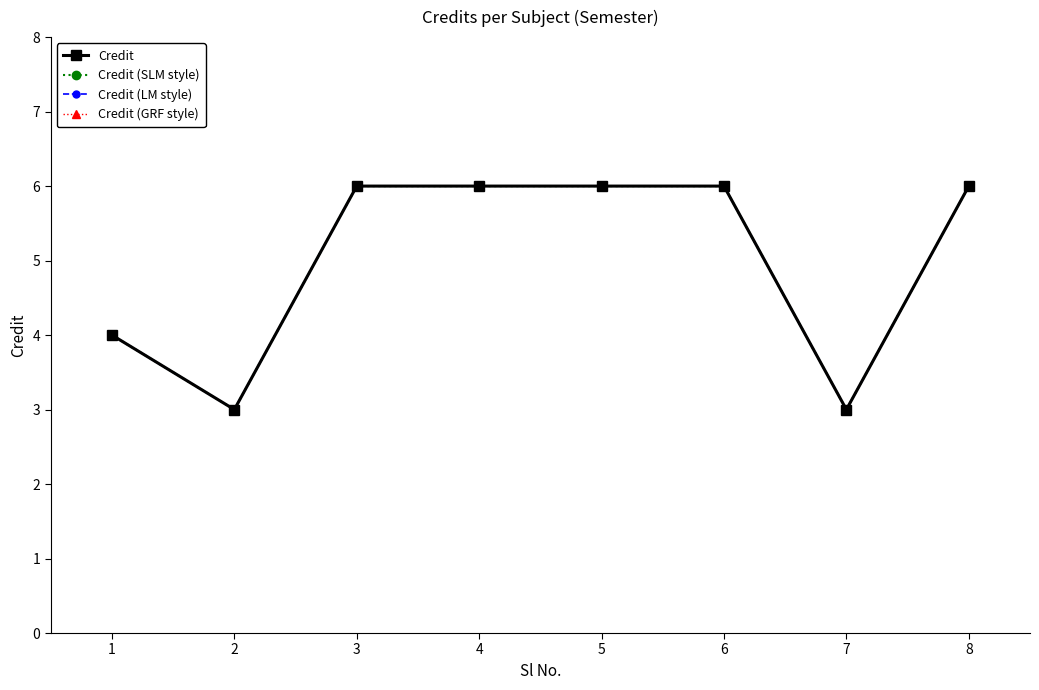

What is the average value of the Credit (LM style) series?

5